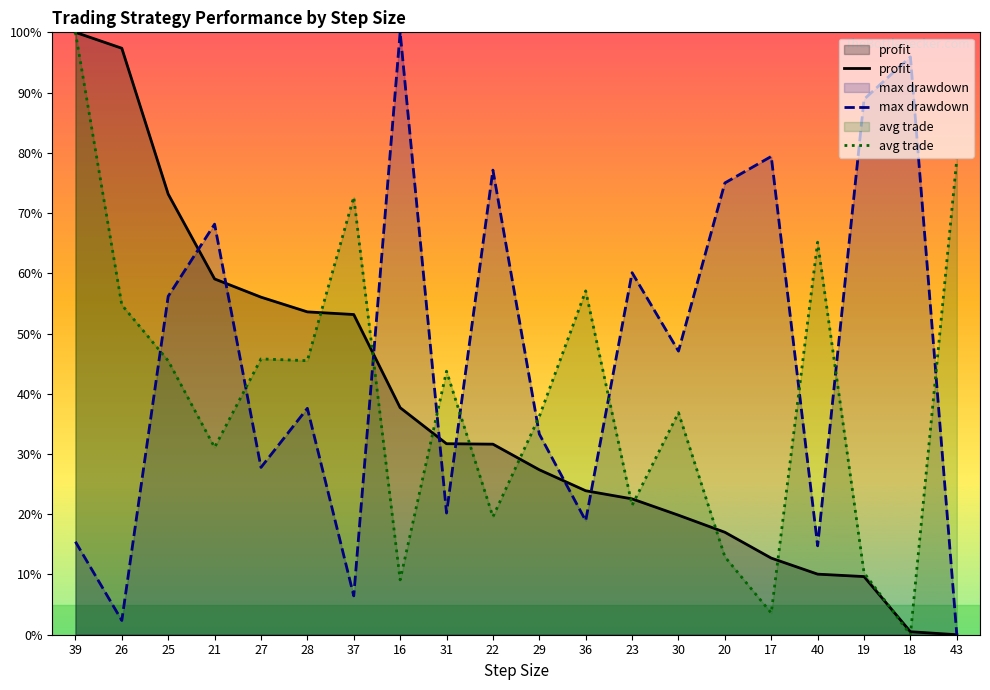

What is the label of the 19th point from the left?

18